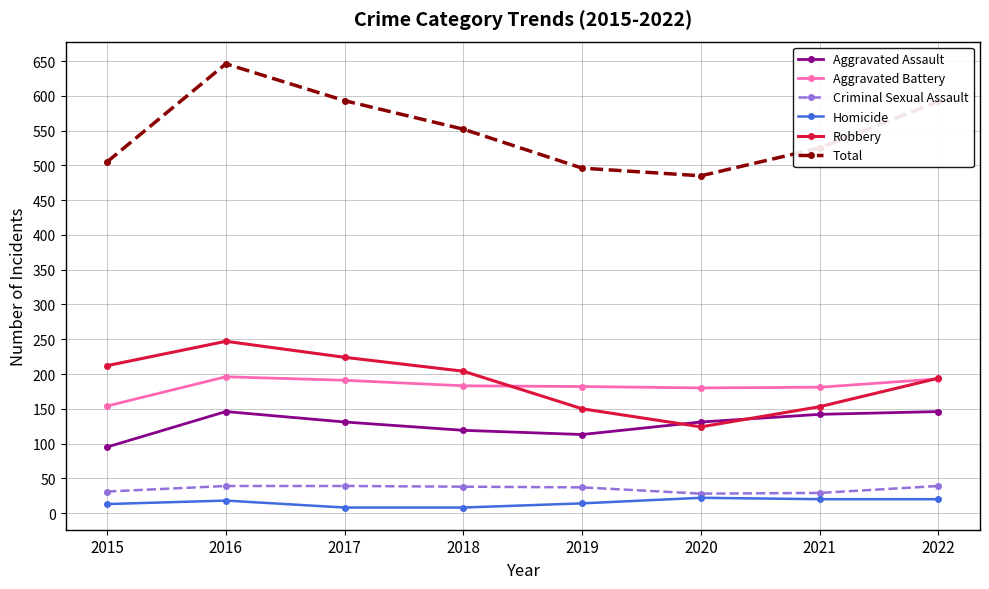

Rank the series by their maximum value, from highest to lowest.

Total, Robbery, Aggravated Battery, Aggravated Assault, Criminal Sexual Assault, Homicide